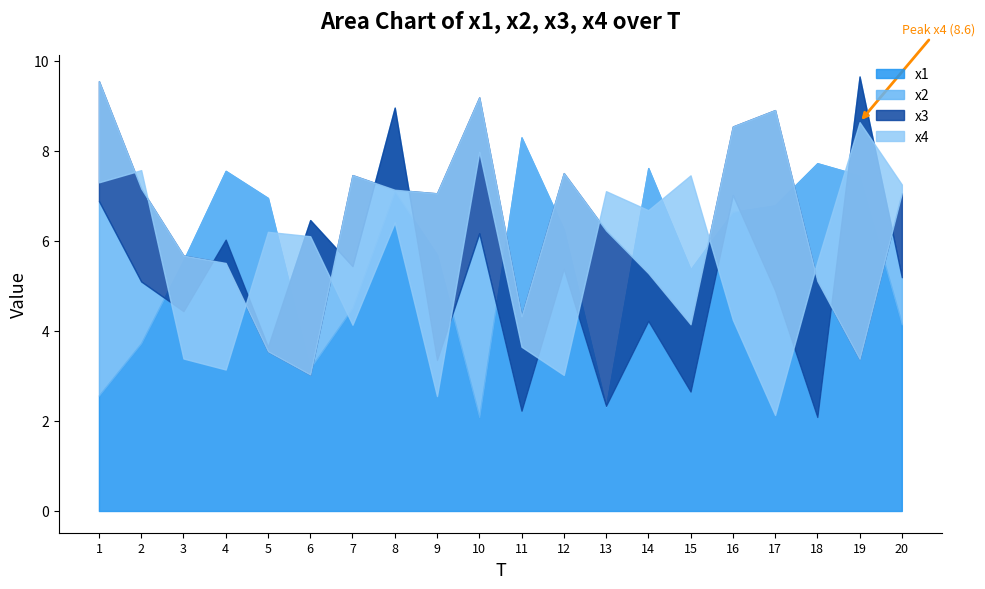

What are all the series names shown in the legend?

x1, x2, x3, x4